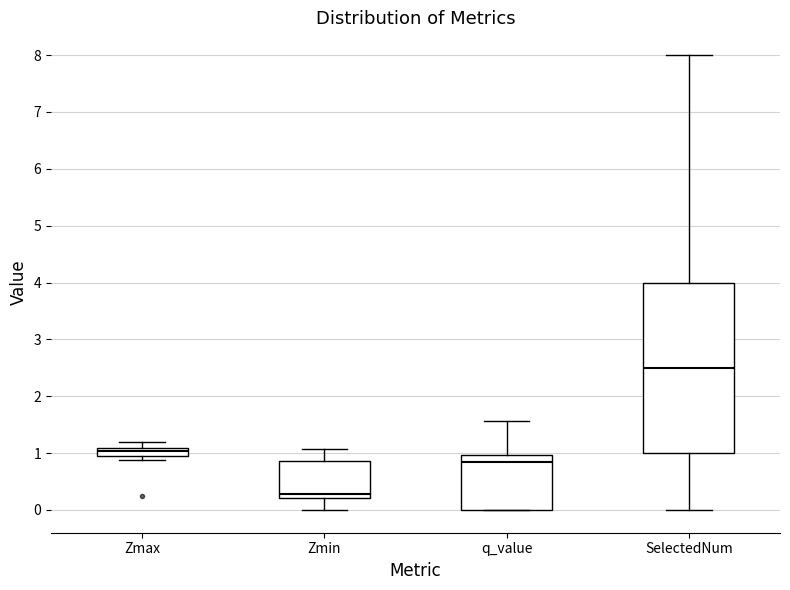

Which box's median line is the highest?

SelectedNum